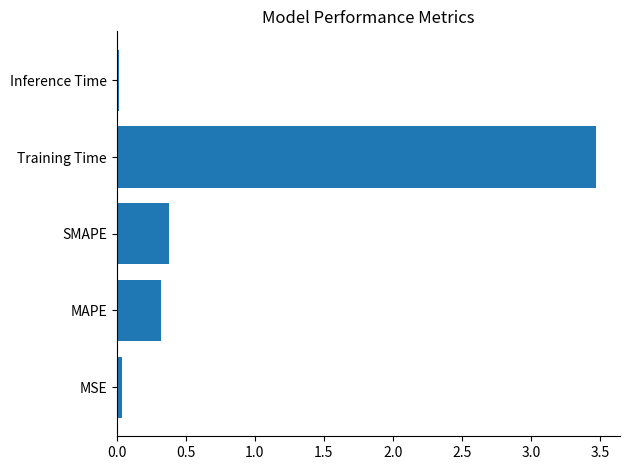

What is the greatest value displayed?

3.5